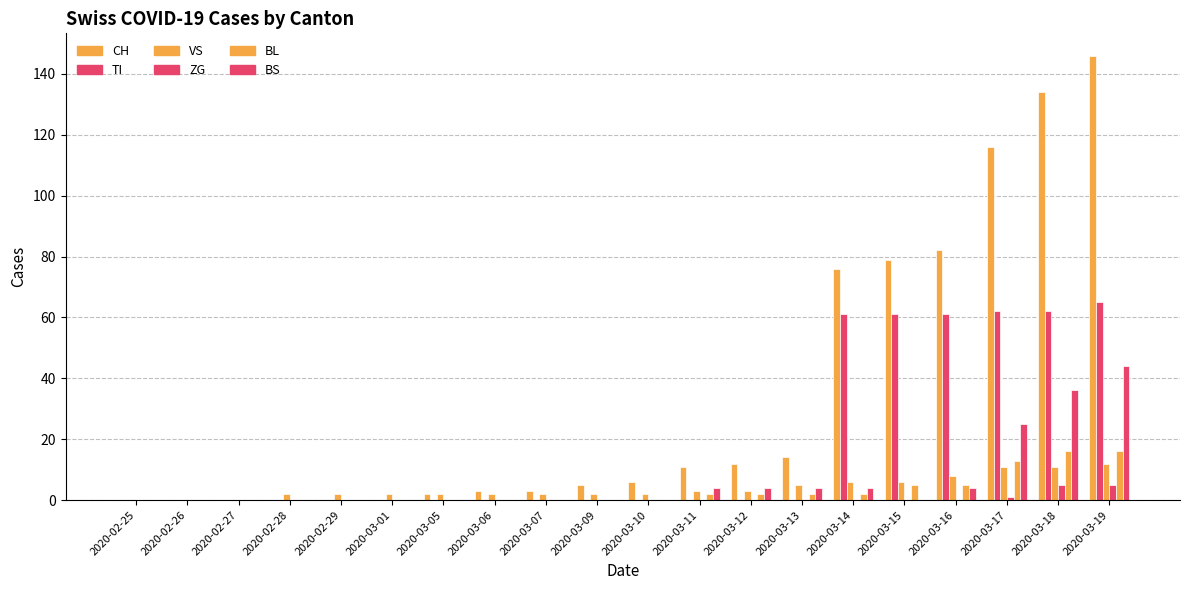

List the labels in order of BL value, smallest first.

2020-02-25, 2020-02-26, 2020-02-27, 2020-02-28, 2020-02-29, 2020-03-01, 2020-03-05, 2020-03-06, 2020-03-07, 2020-03-09, 2020-03-10, 2020-03-11, 2020-03-12, 2020-03-13, 2020-03-14, 2020-03-15, 2020-03-16, 2020-03-17, 2020-03-18, 2020-03-19